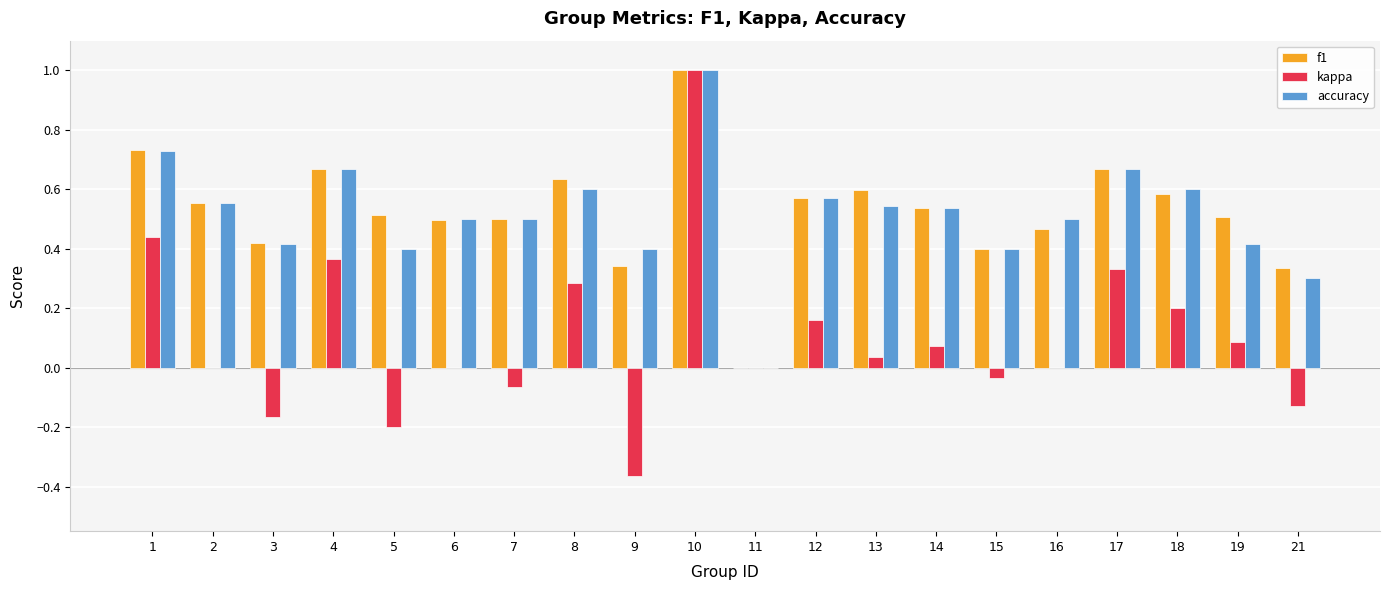

Which series changed the most between 13 and 21?

f1